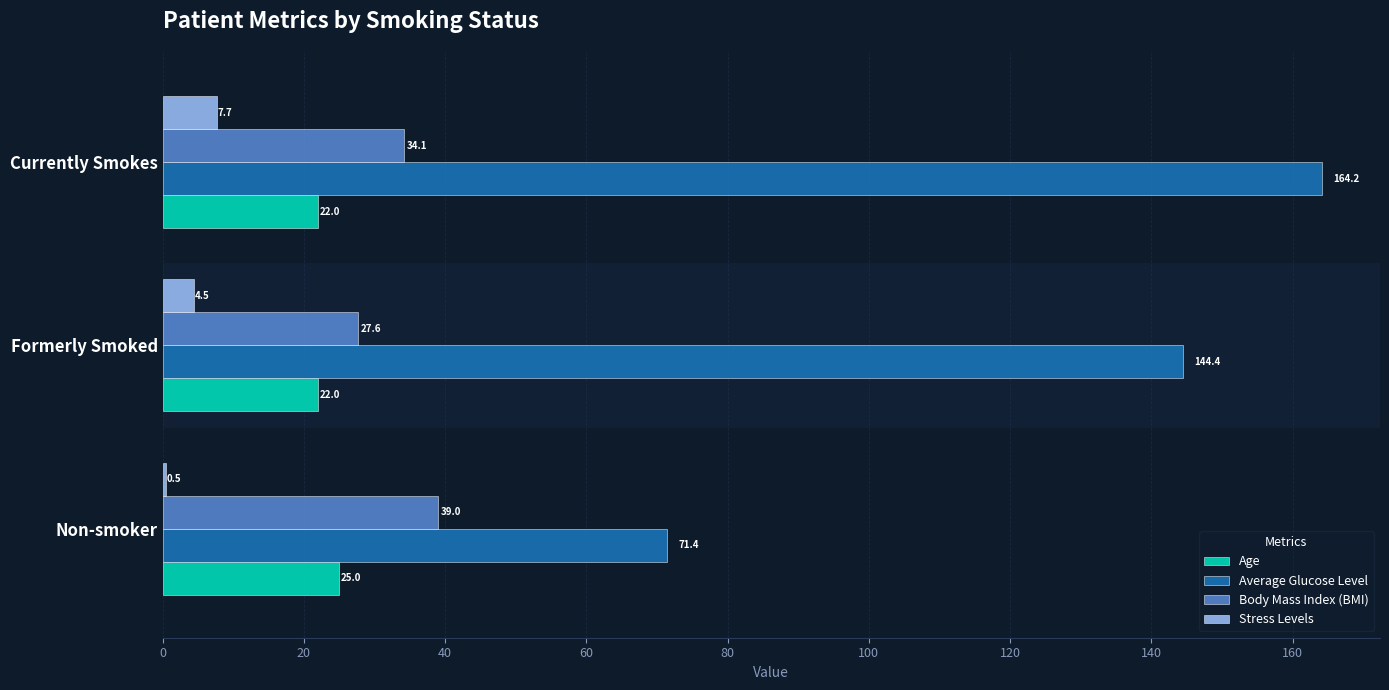

Is it true that Age equals 32.6 at Formerly Smoked?

False